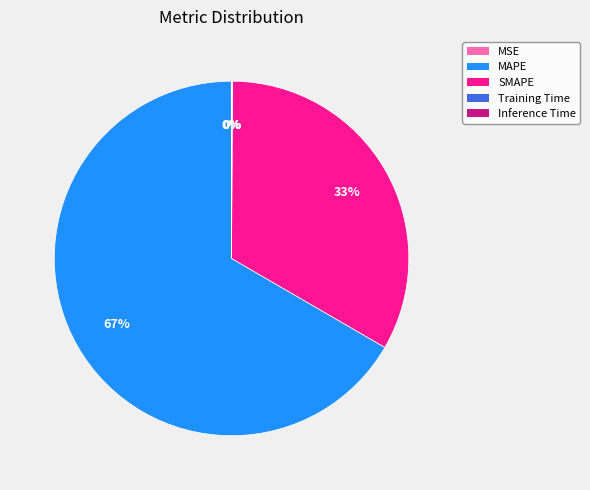

To the nearest percent, what is the difference between the largest and smallest slice percentages?

67%